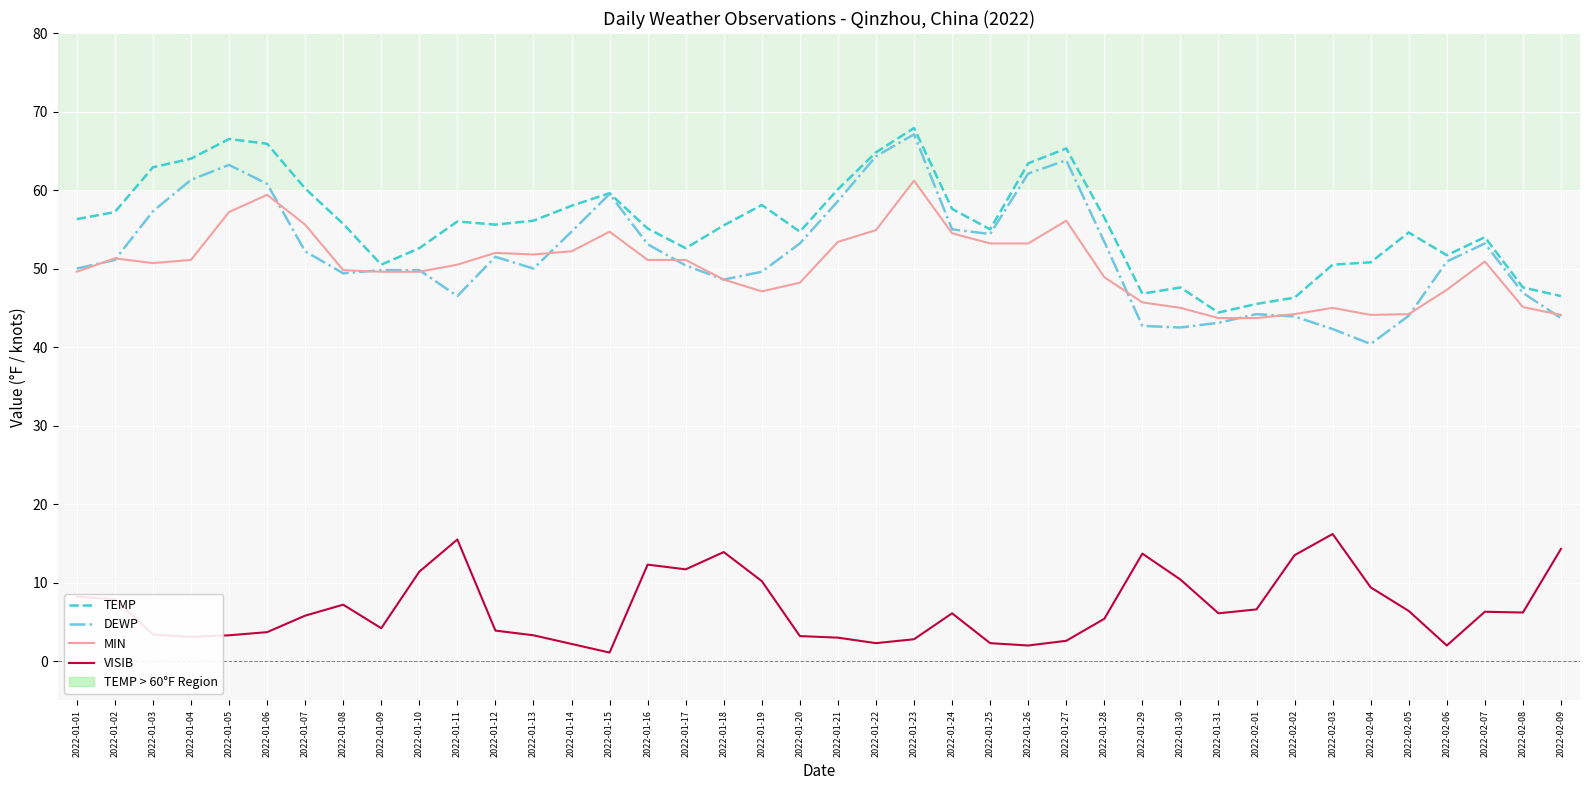

Which series has the widest spread of values?

DEWP